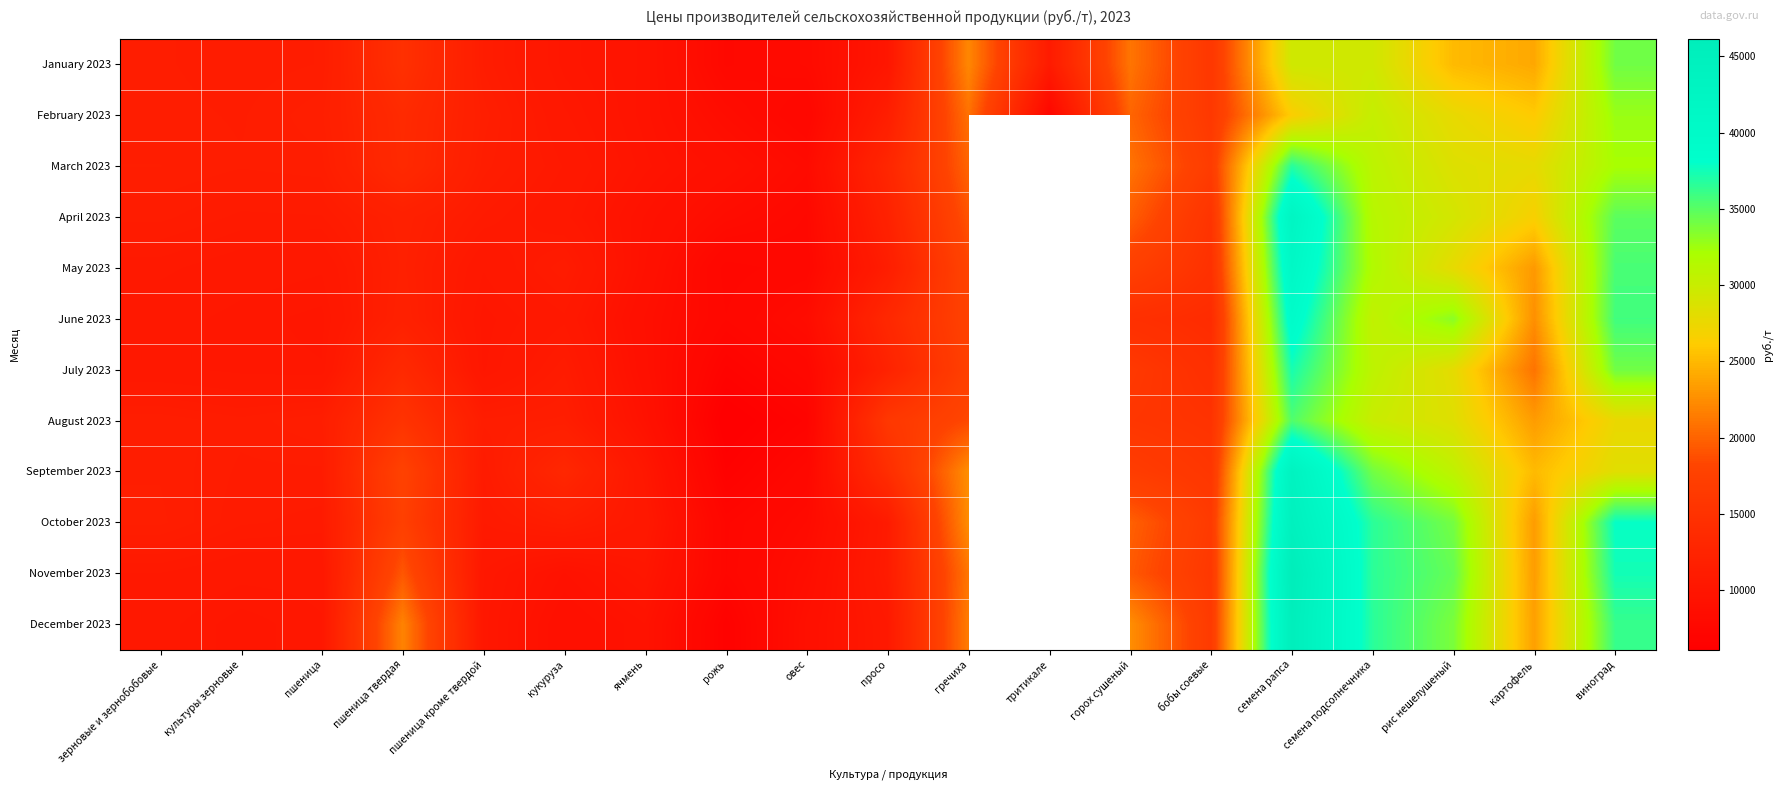

What is the difference between the highest and lowest values at ячмень?

1638.0